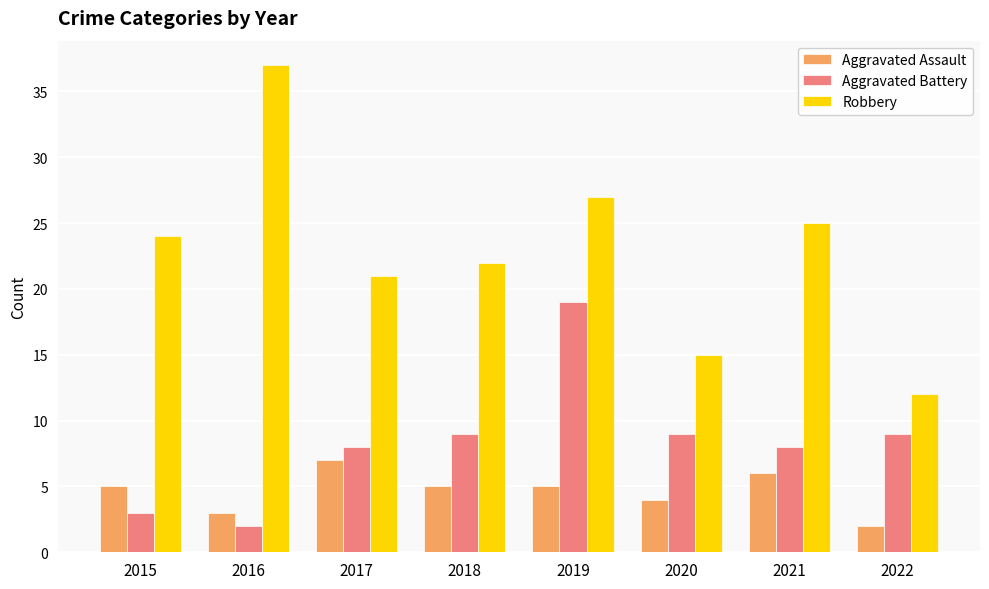

Where is Aggravated Assault nearest to the value 4?

2020